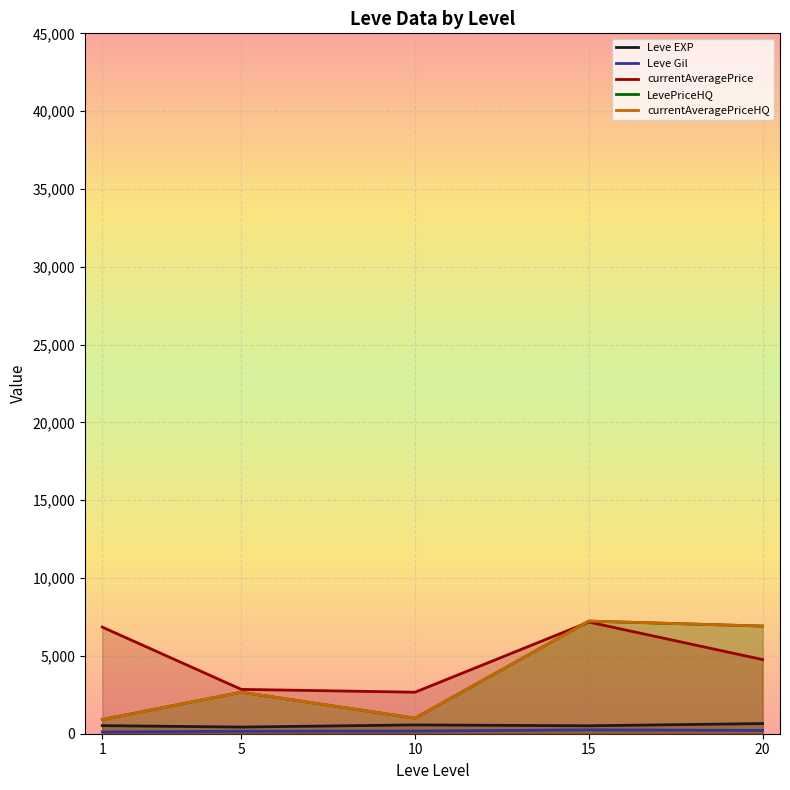

At which category is the sum across all series the highest?

15